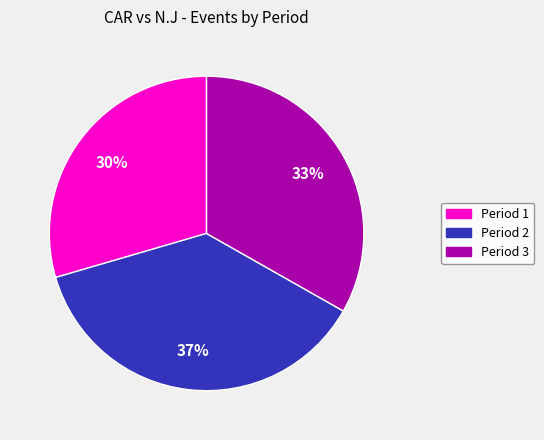

To the nearest percent, what is the combined percentage of Period 1 and Period 2?

67%